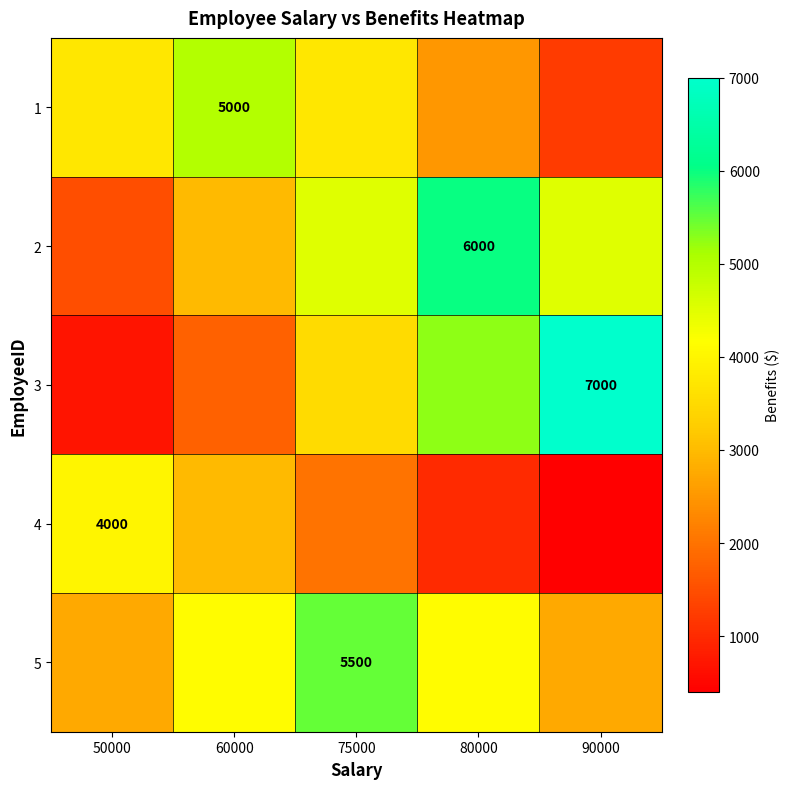

The value of 4 at 50000 is 5444. True or false?

False